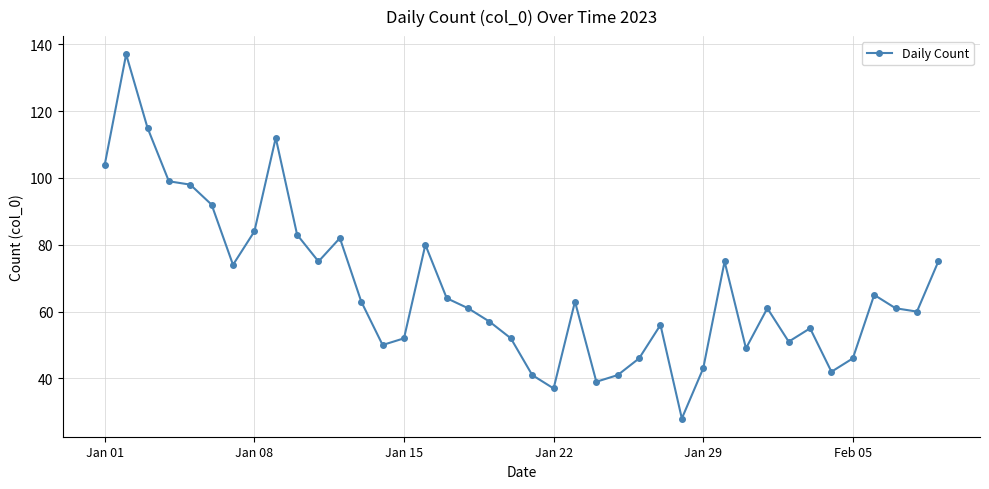

Does the chart display data point markers on the line(s)?

Yes